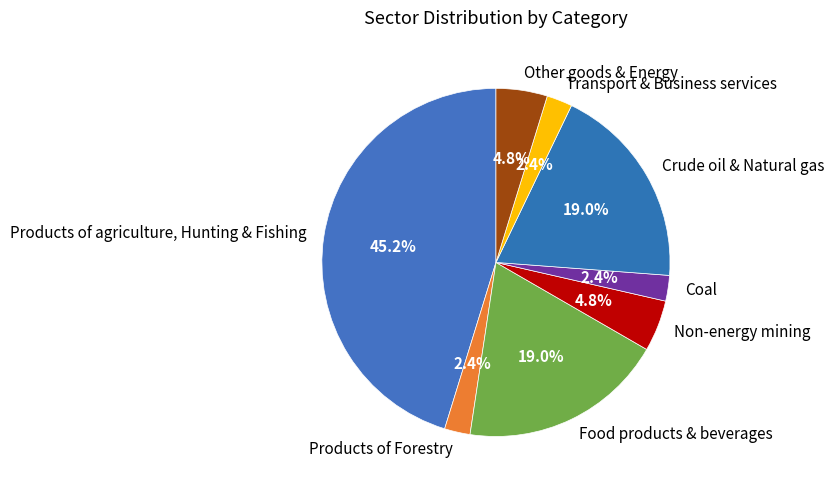

To the nearest percent, what is the difference between the largest and smallest slice percentages?

43%